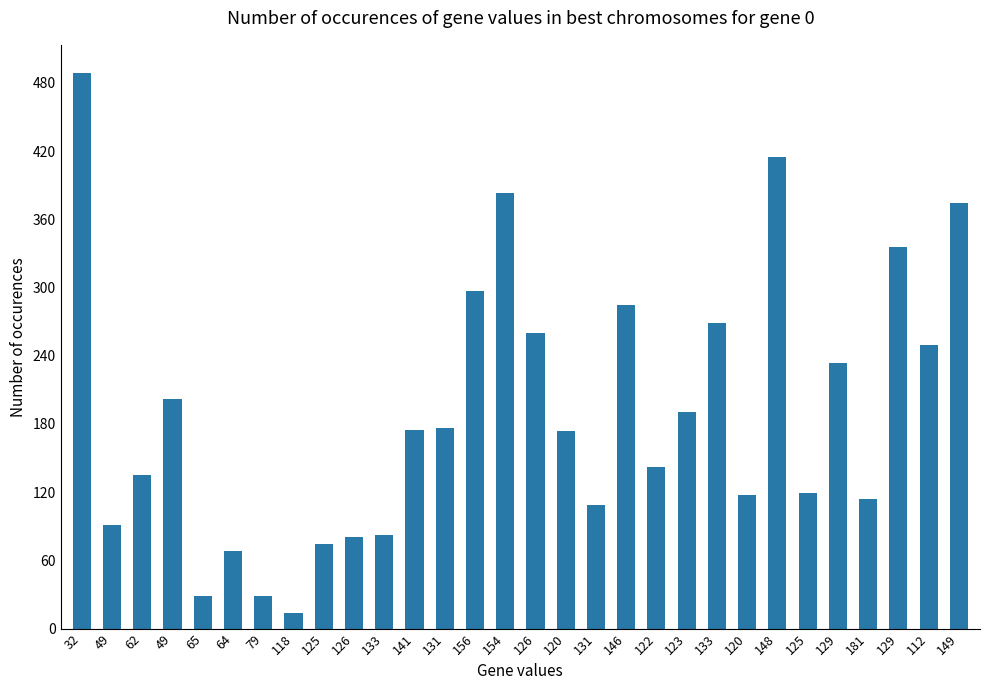

How many data points are less than 174?

15